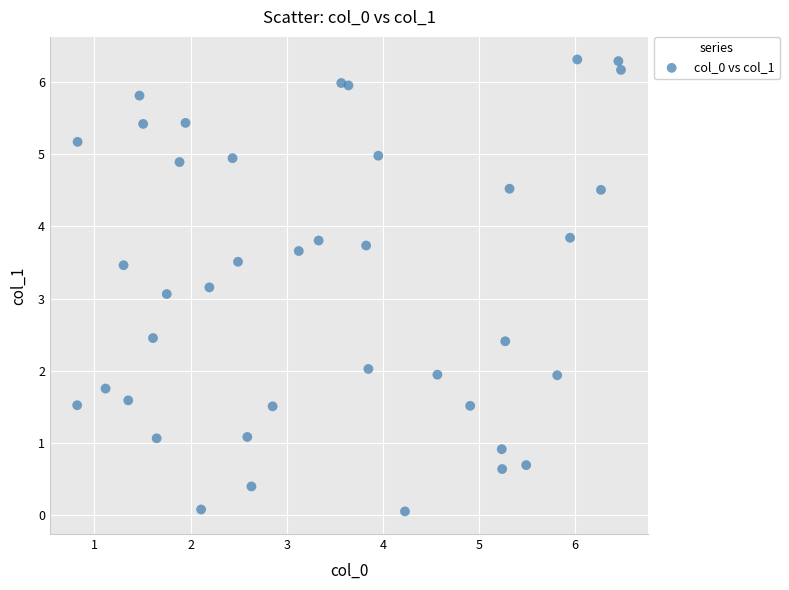

What is the range of Y values (max minus min)?

6.3